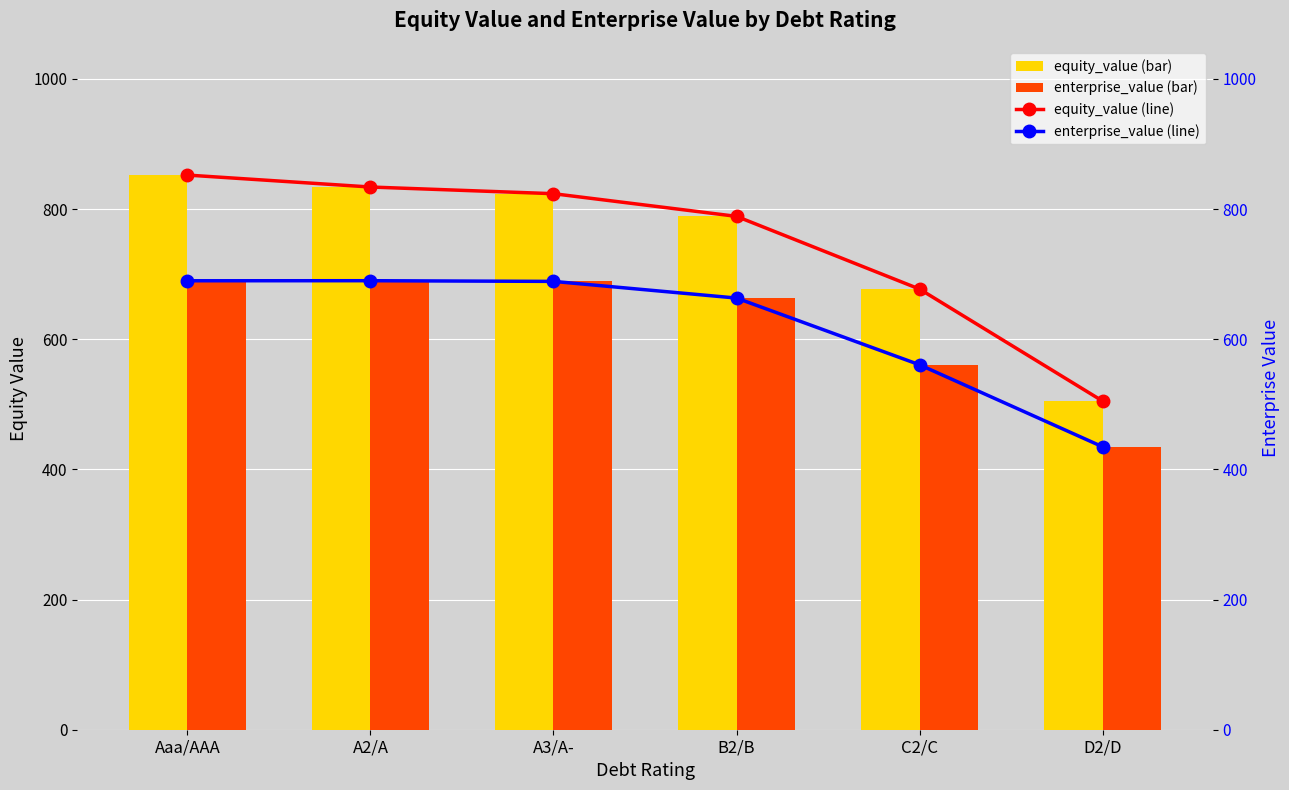

Rank the categories by equity_value value from lowest to highest.

D2/D, C2/C, B2/B, A3/A-, A2/A, Aaa/AAA